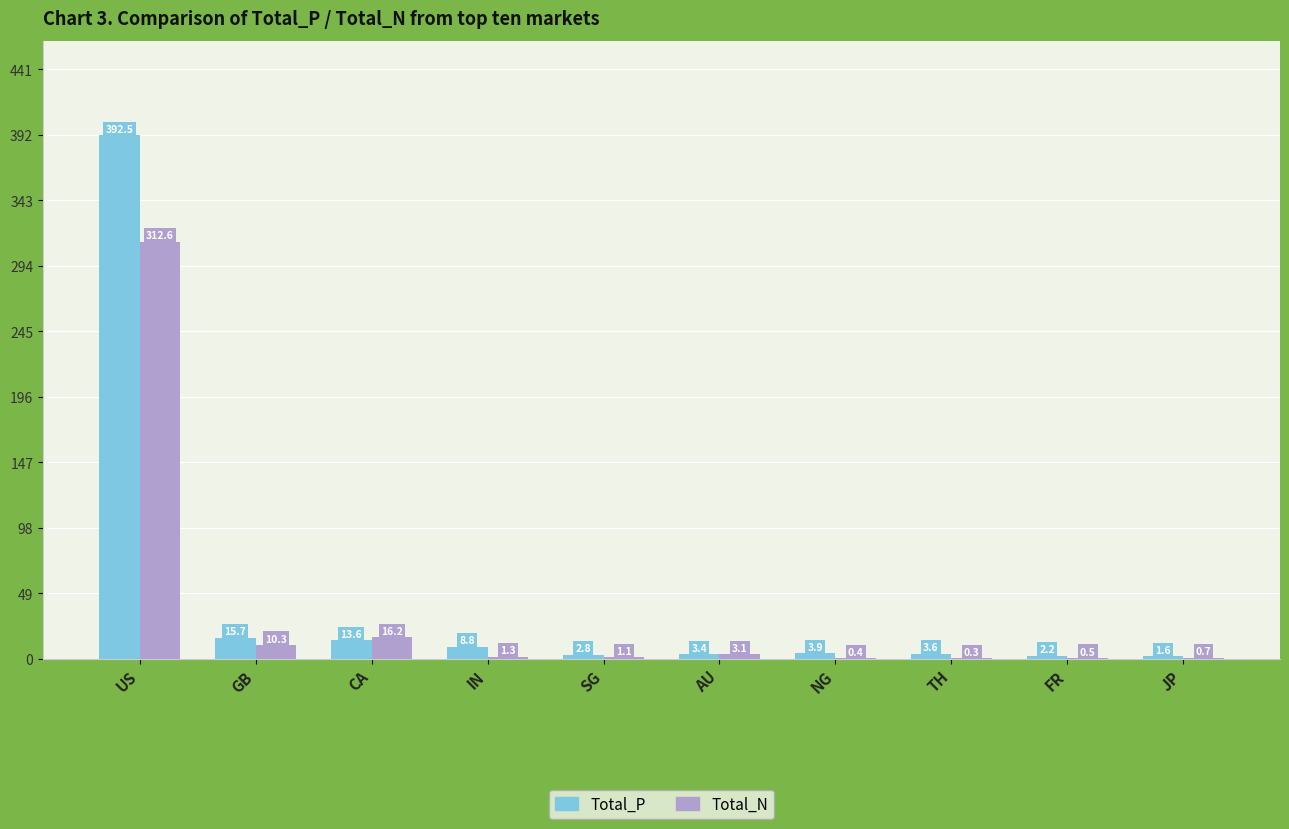

True or false: Total_N has a value of 1.1 at SG.

True